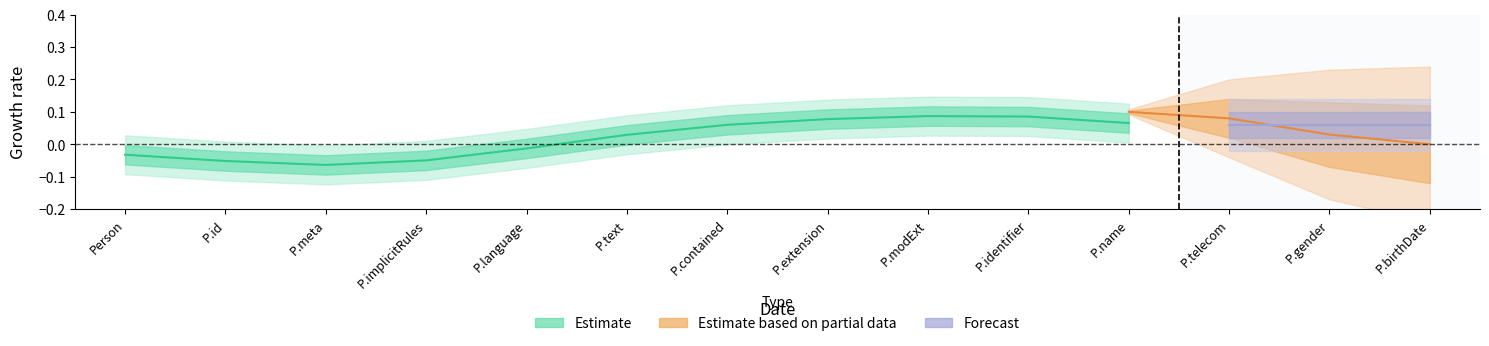

Which series has the widest spread of values?

Estimate based on partial data